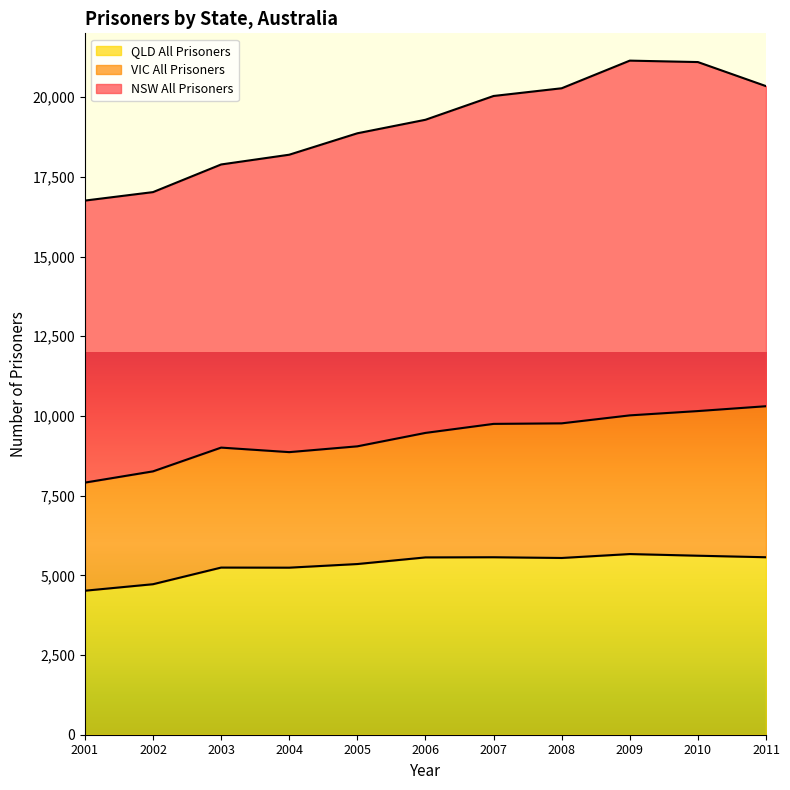

Which has a higher value, 2007 or 2011?

2007